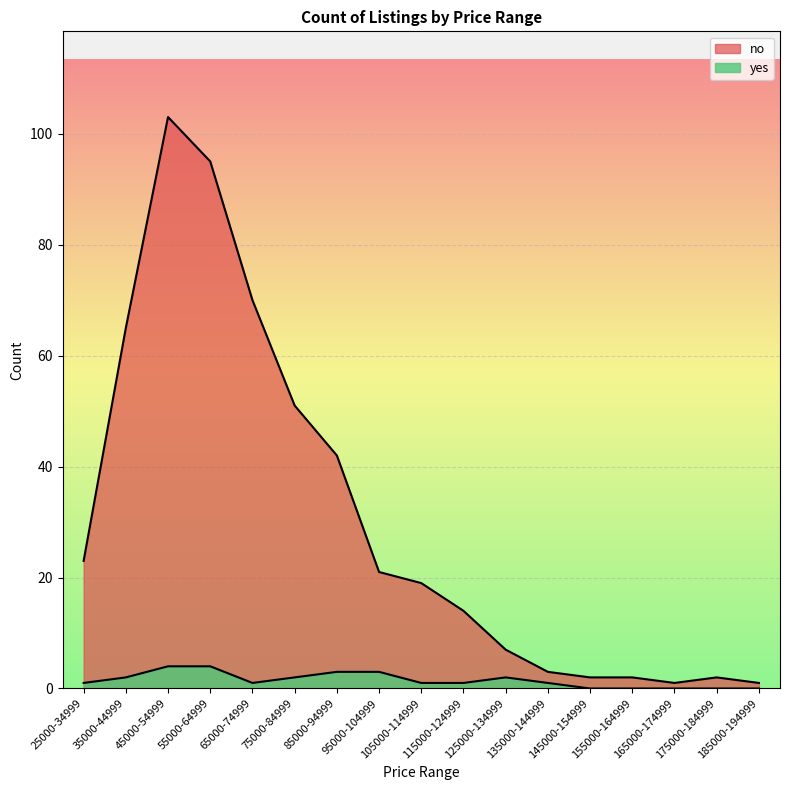

How many data points in no are less than 19?

8